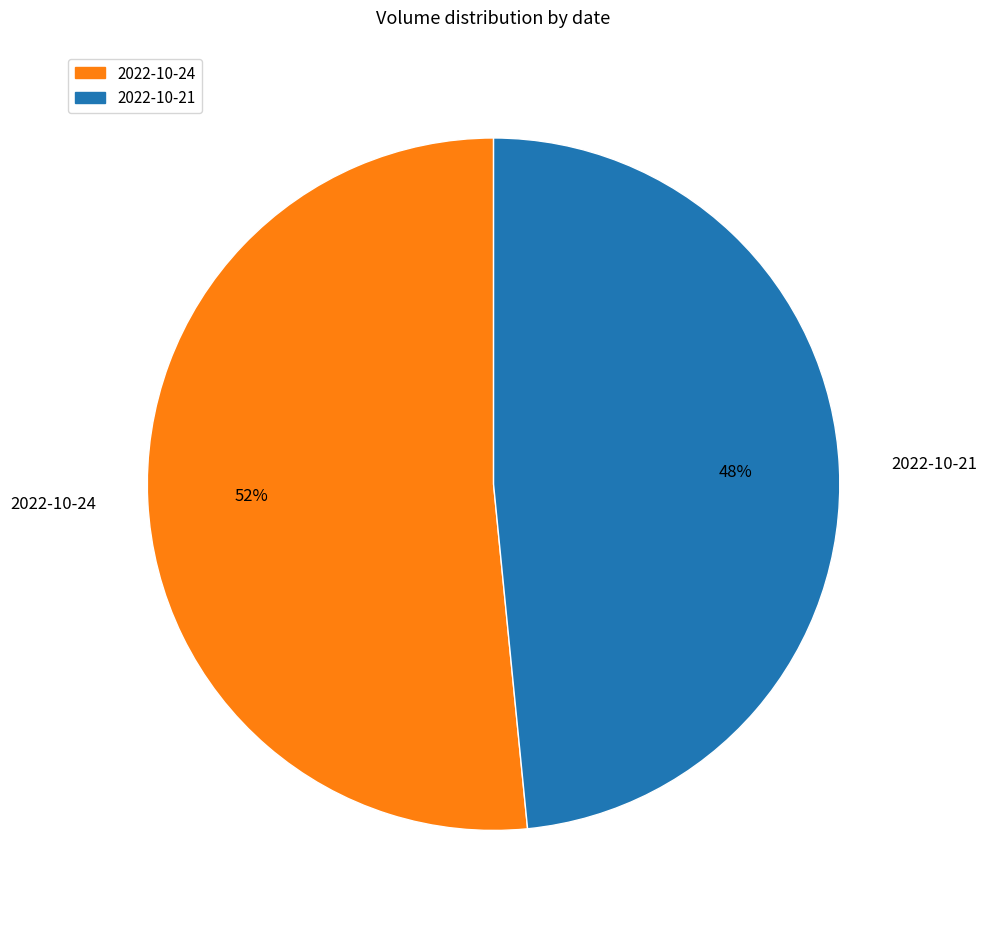

True or false: 2022-10-24 accounts for 52% of the total.

True